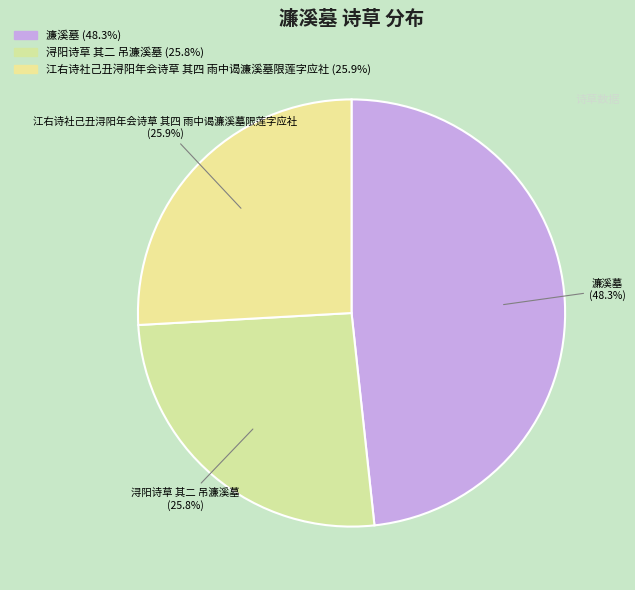

Combined, do 濂溪墓 and 江右诗社己丑浔阳年会诗草 其四 雨中谒濂溪墓限莲字应社 account for over 50%?

Yes